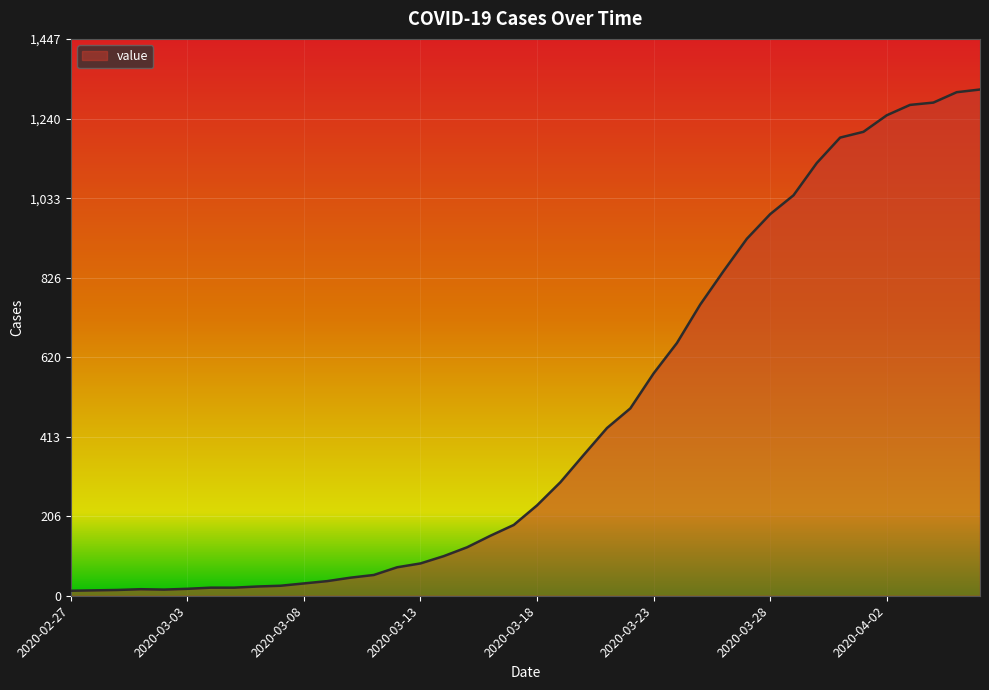

What is the average value?

466